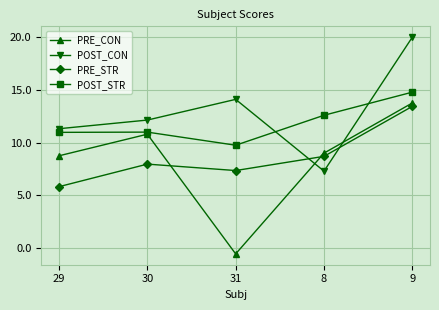

True or false: PRE_STR has a value of 13.7 at 8.

False